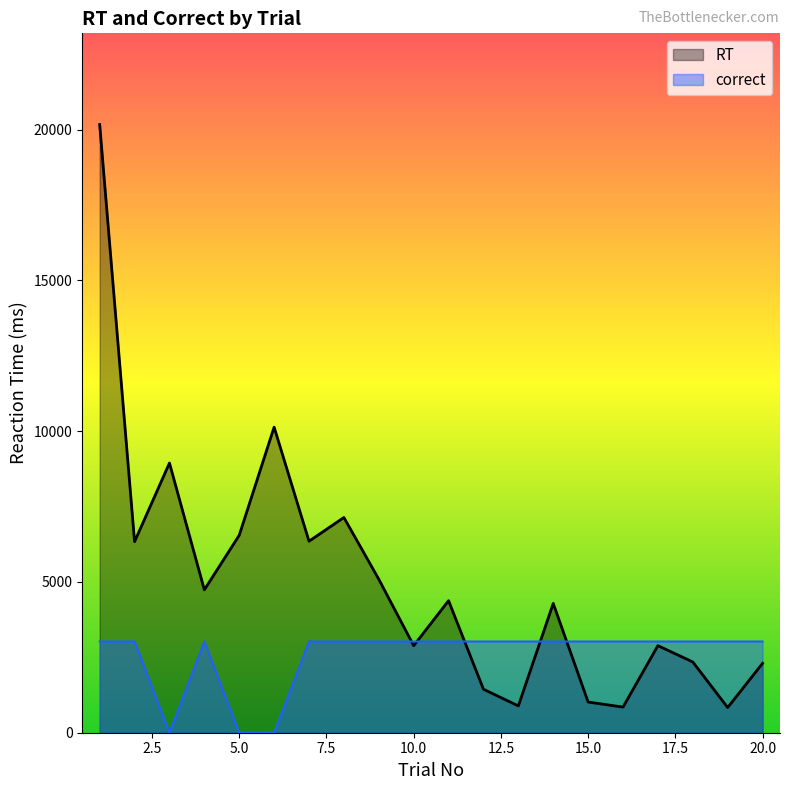

Between 9 and 10, which series saw the biggest shift?

RT